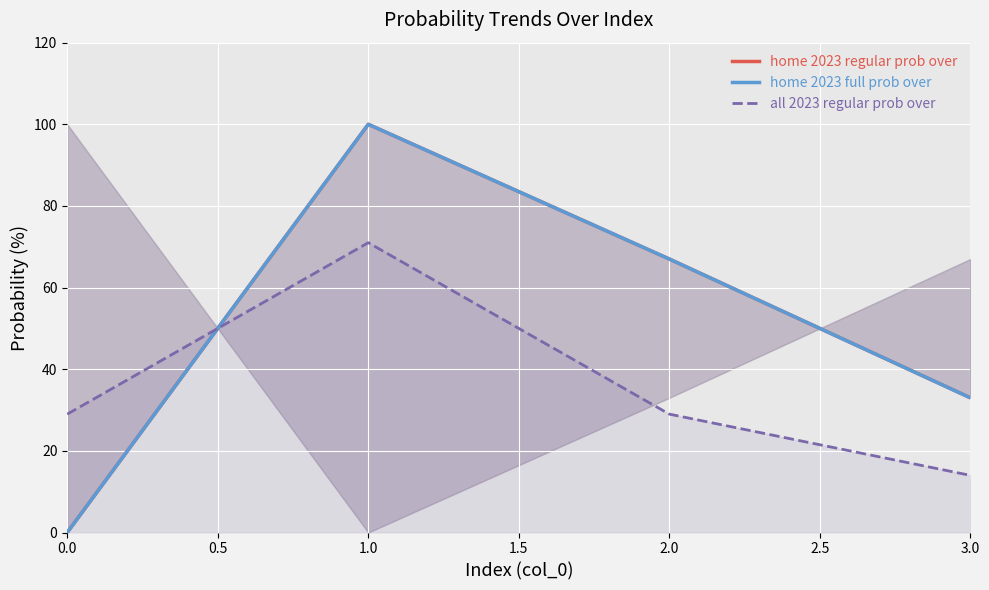

What is the value of the home 2023 regular prob over point at the 3rd from the left?

67